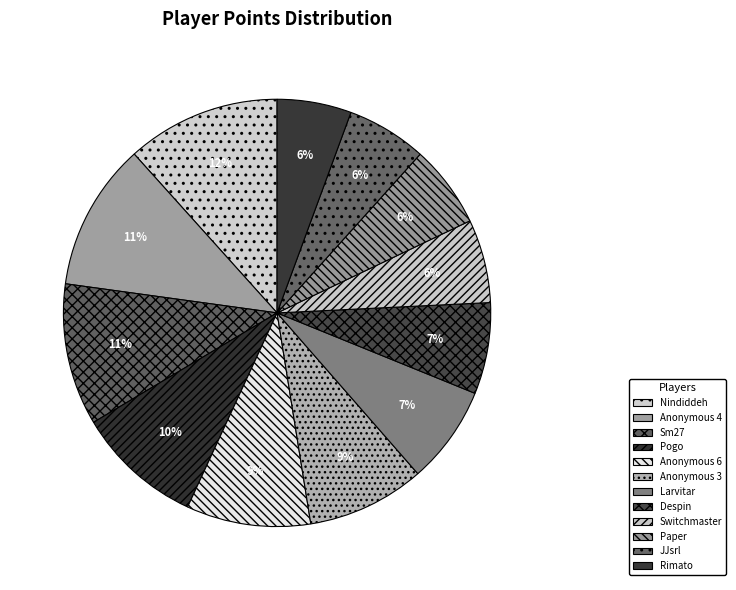

How many slices are in this pie chart?

12